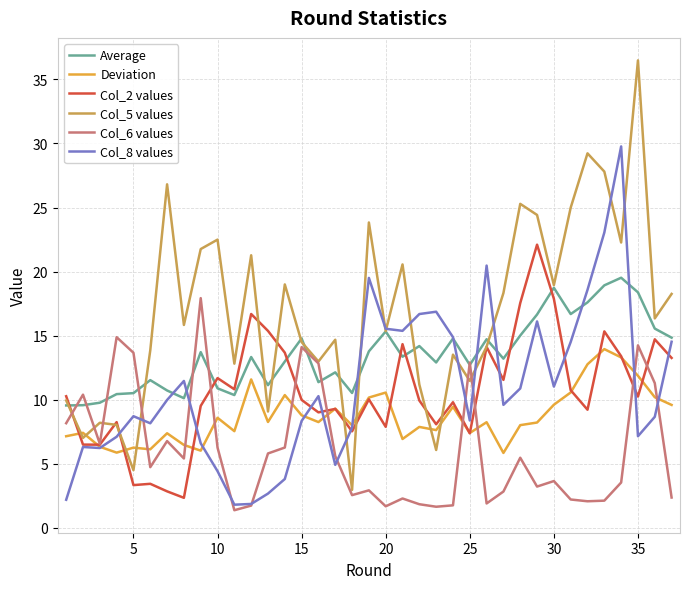

Which series has the widest spread of values?

Col_5 values